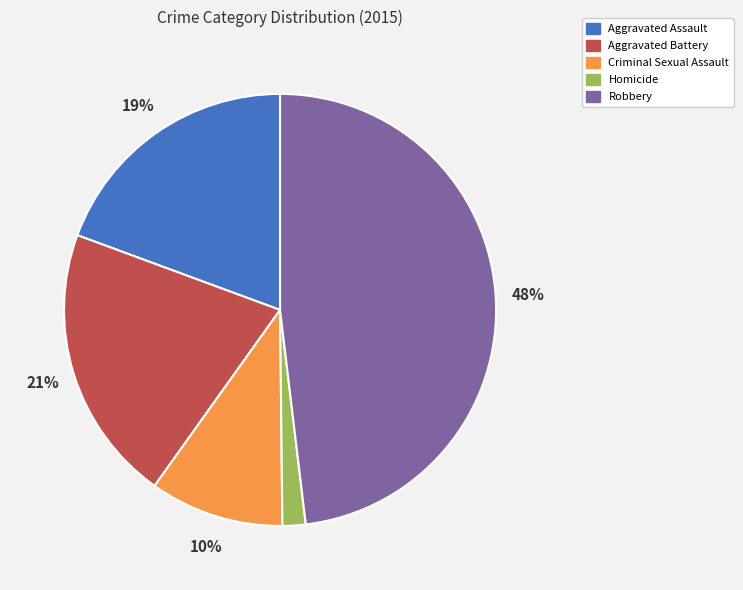

To the nearest percent, what percentage of the pie is Robbery?

48%